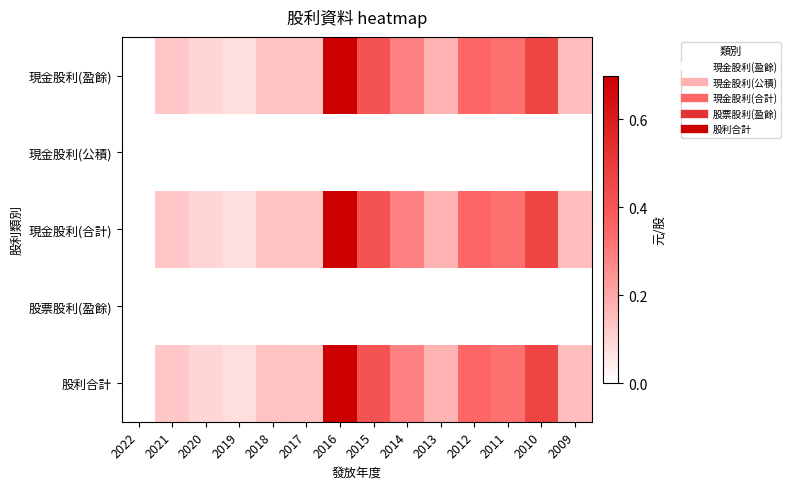

At 2012, list the series in order from largest to smallest.

現金股利(盈餘), 現金股利(合計), 股利合計, 現金股利(公積), 股票股利(盈餘)